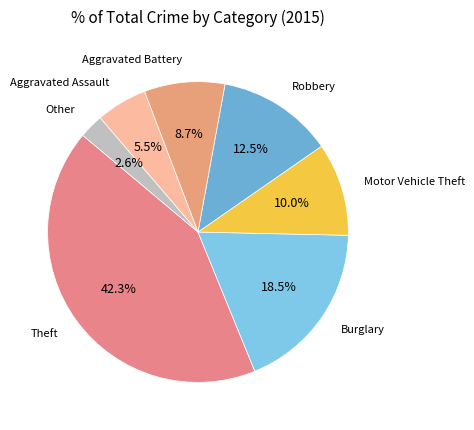

Is there a majority slice in this chart?

No